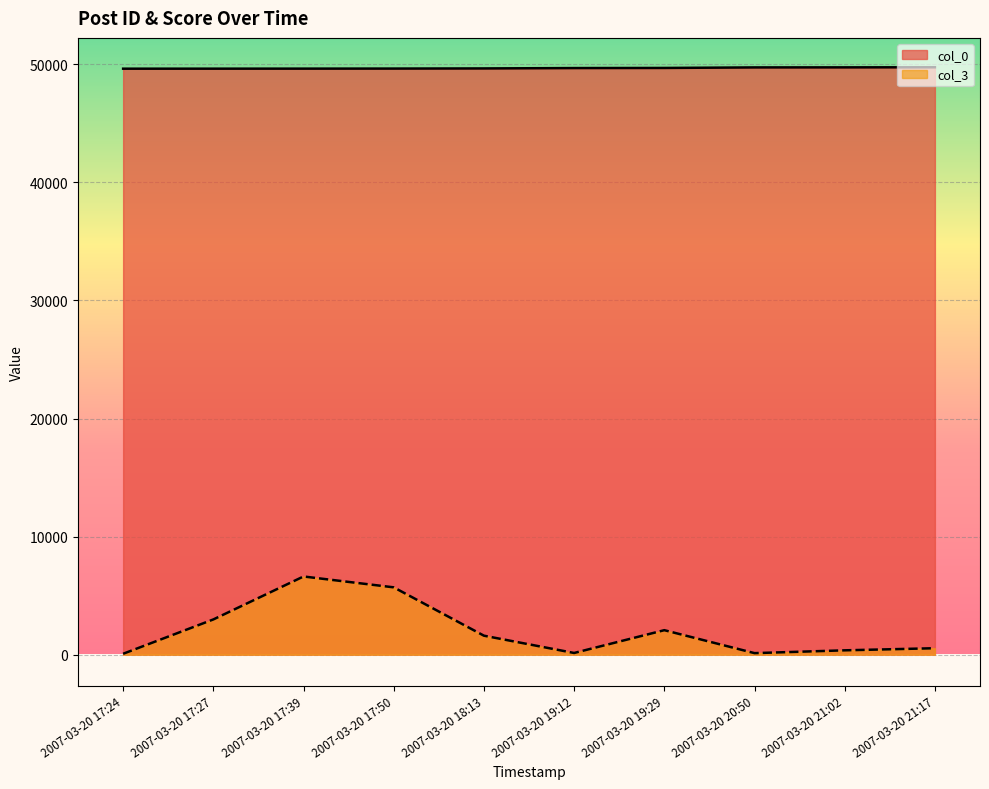

The col_3 series shows 131 at 2007-03-20 20:50. True or false?

True